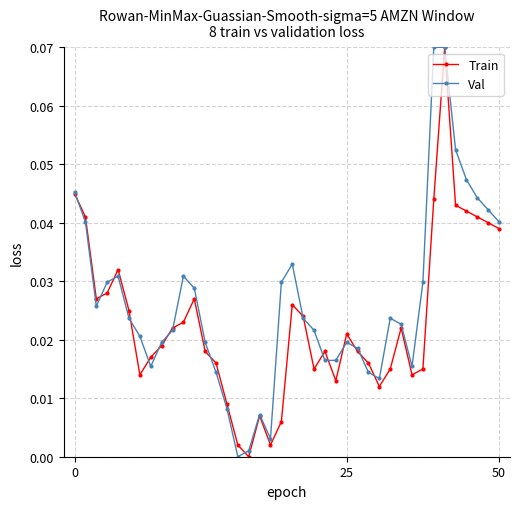

True or false: Val has more than 1 interior local peaks.

True